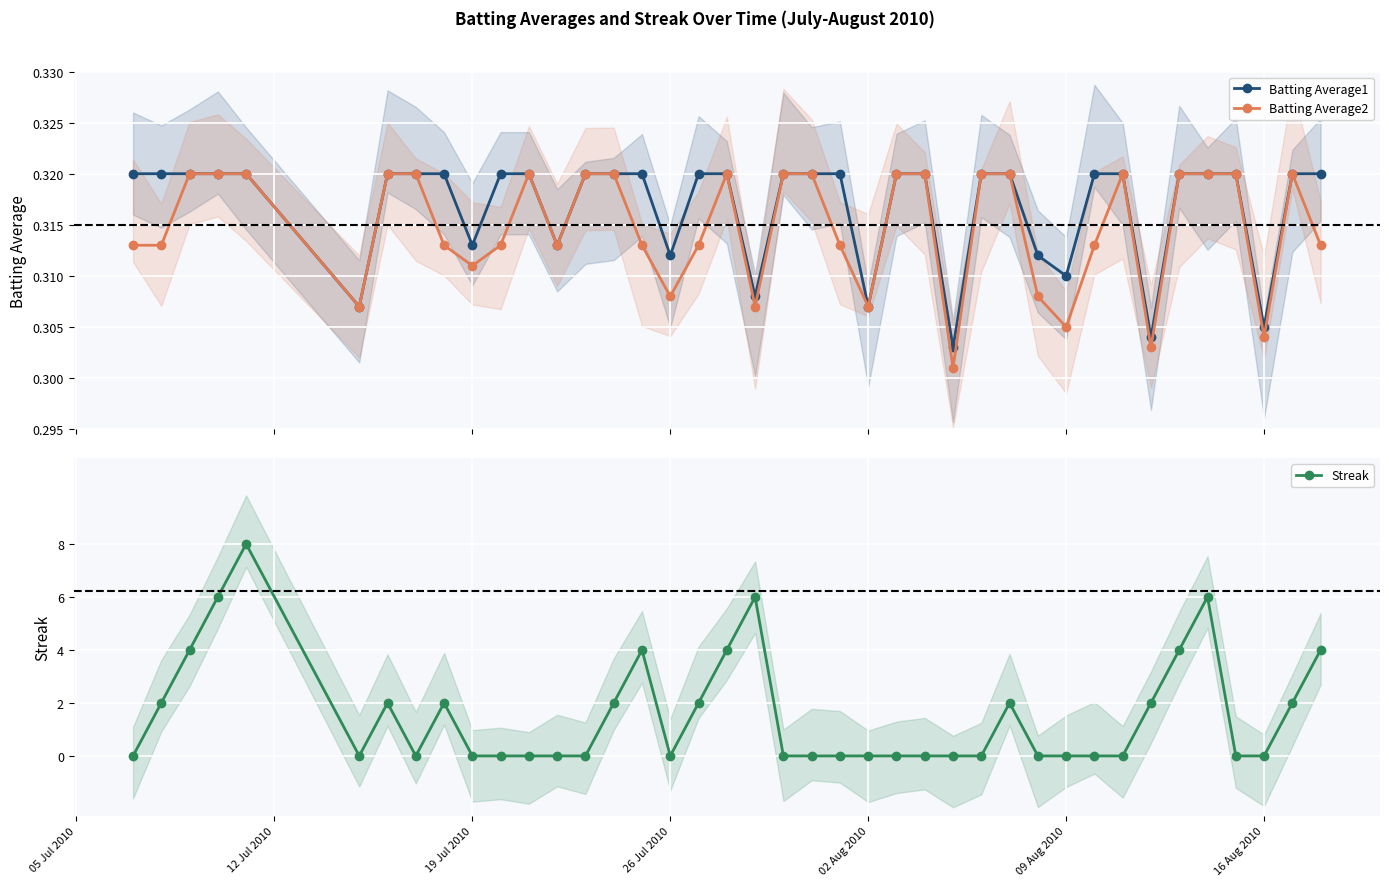

True or false: Streak has more than 2 interior local peaks.

True